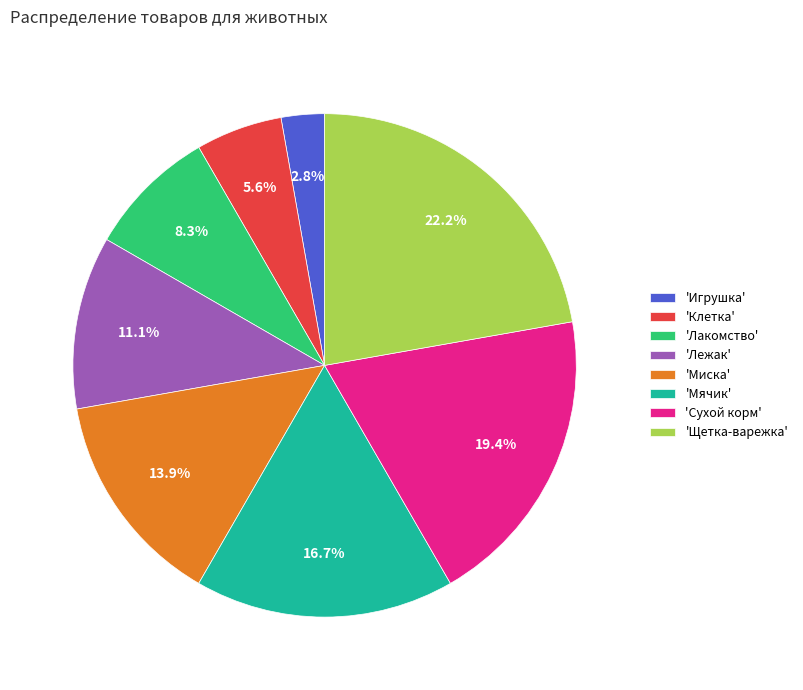

What is the smallest slice in the pie chart?

'Игрушка'